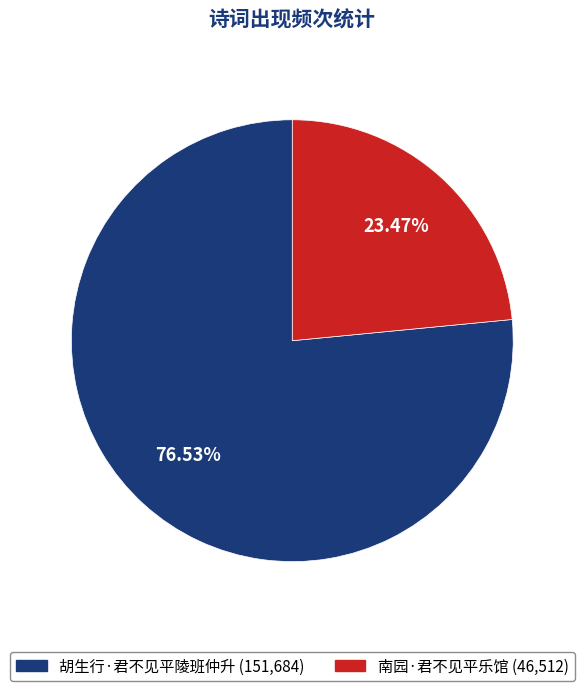

Is it true that 胡生行·君不见平陵班仲升 is 77% of the pie?

True